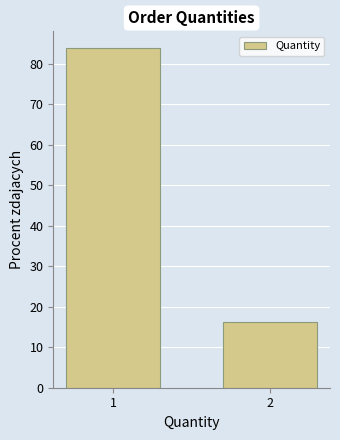

Reading right to left, extract all data points from this chart.

2=16.1	1=83.9